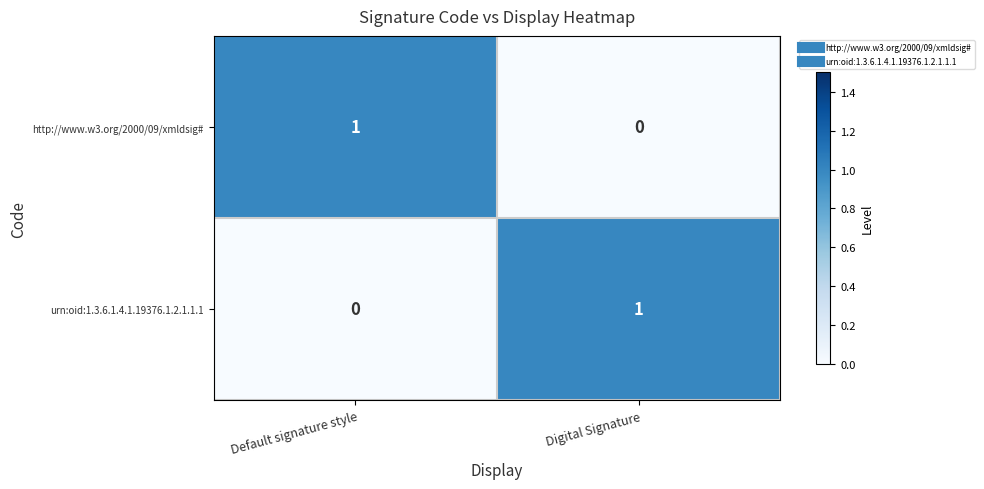

At which label is urn:oid:1.3.6.1.4.1.19376.1.2.1.1.1 closest to 0?

Default signature style